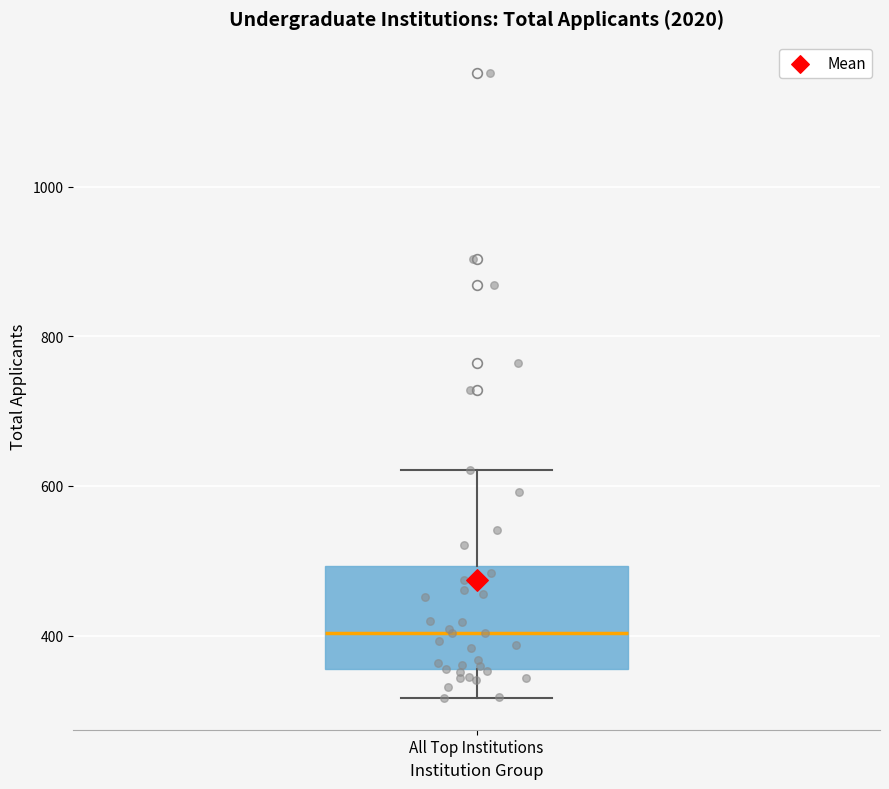

Read this box plot against the y-axis: the position of the median line, the range covered by the box, and the ends of both whiskers. The values are not printed on the chart, so give them approximately, as read against the axis.

median 400, box 360 to 500, whiskers 320 to 620